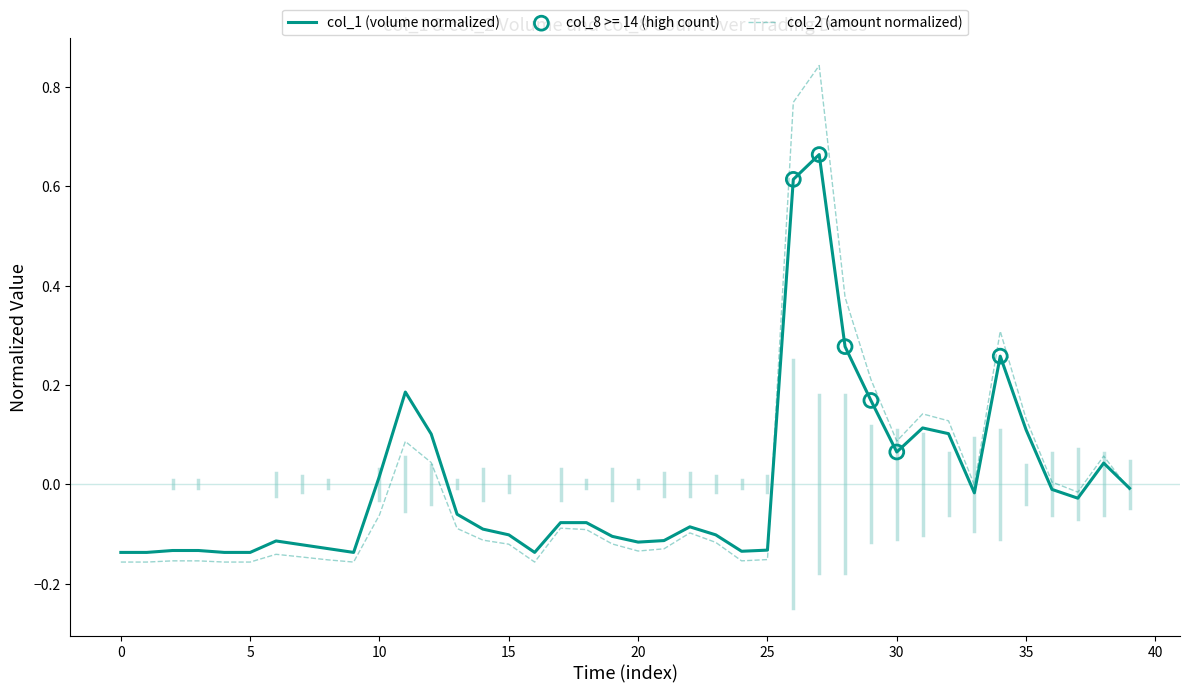

Which series has the widest spread of values?

col_2 (amount normalized)